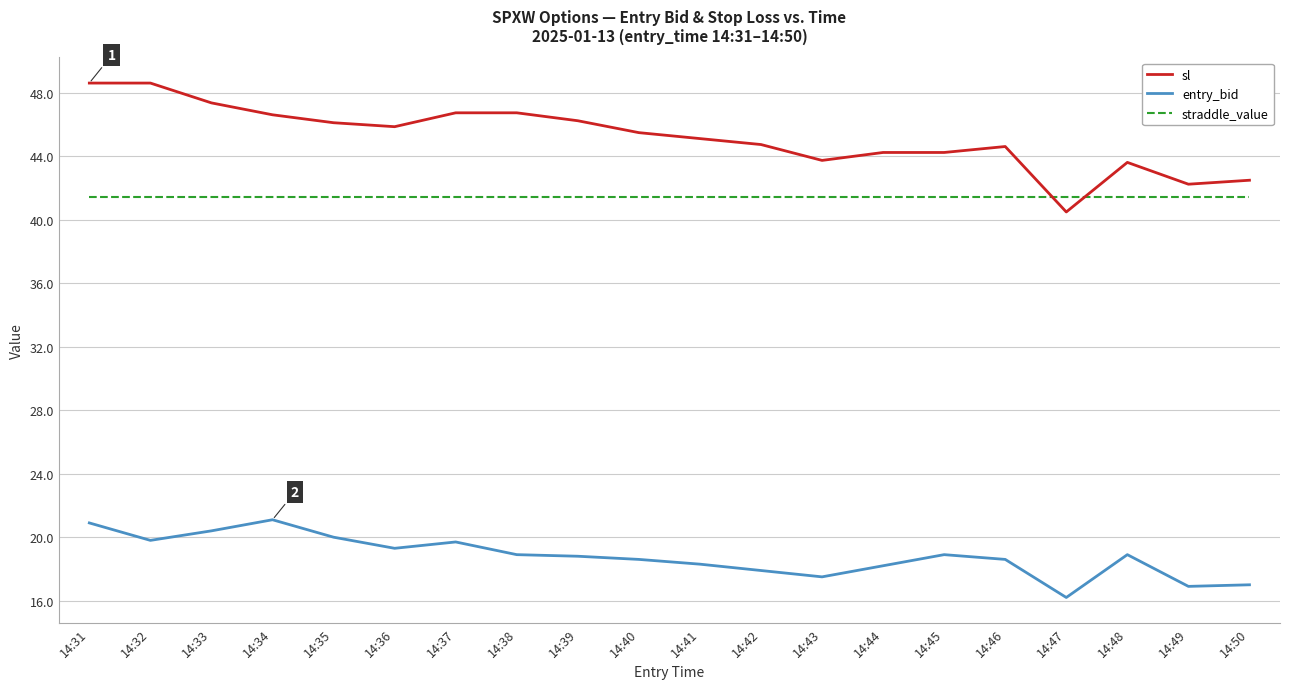

What is the spread (max minus min) of values at 14:46?

26.0